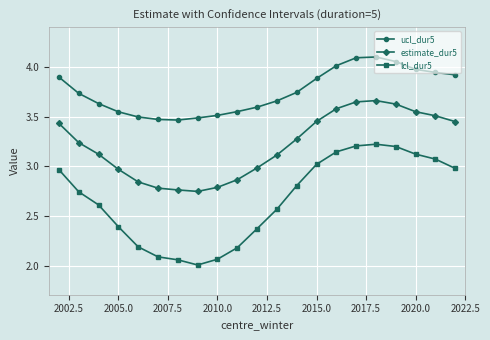

True or false: estimate_dur5 and lcl_dur5 cross at least once.

False